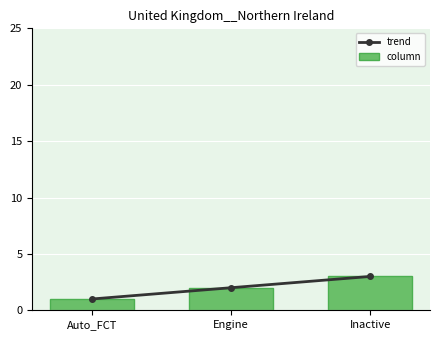

What is the label of the 2nd bar from the right?

Engine